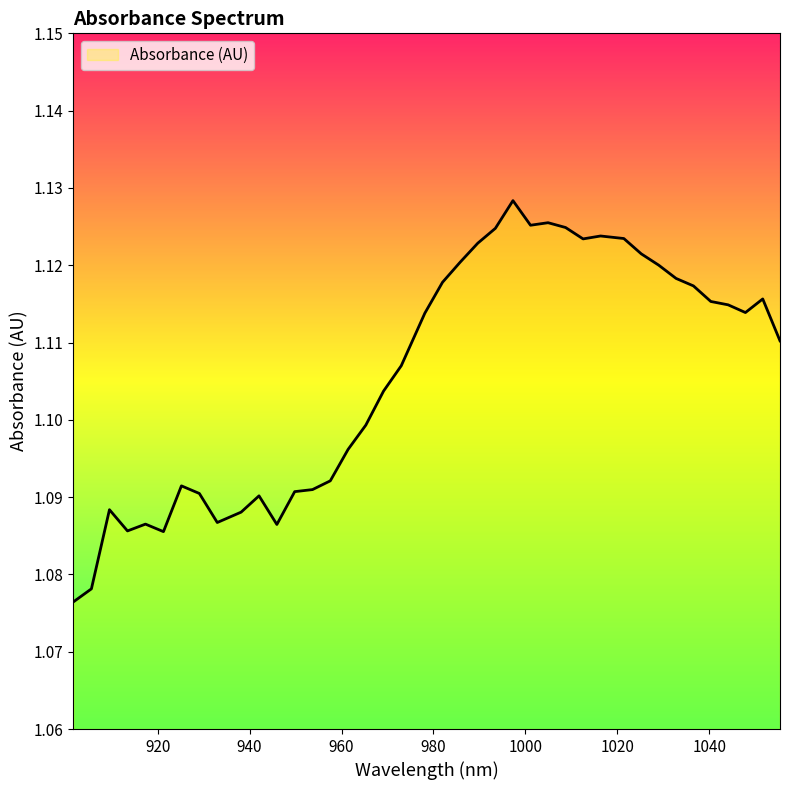

Does the chart display data point markers on the line(s)?

No